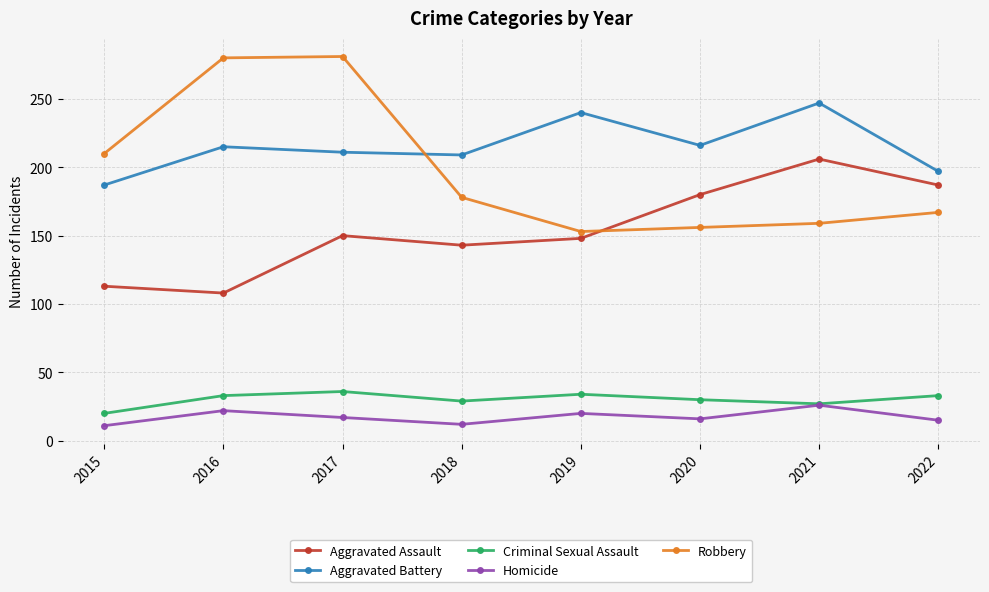

How many times do Aggravated Assault and Robbery cross each other?

1